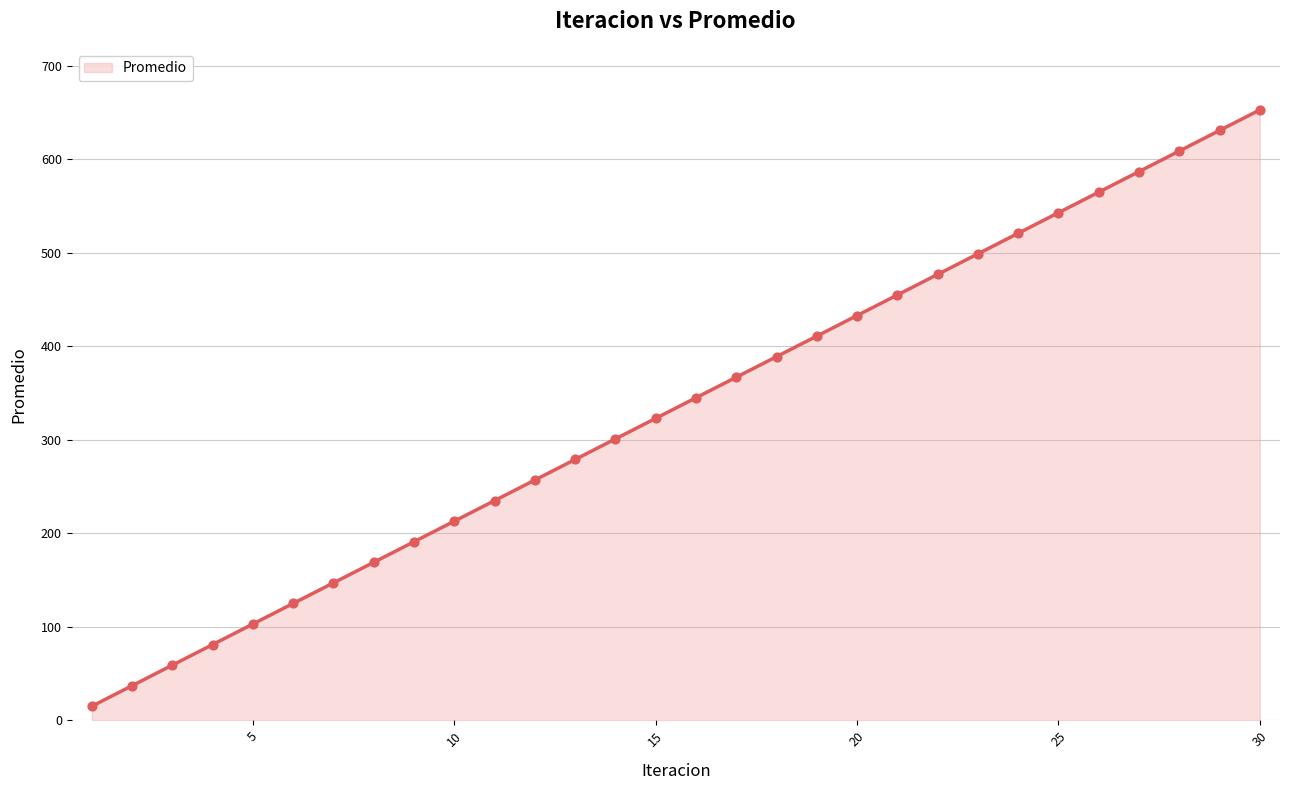

Between 27 and 18, which is larger?

27